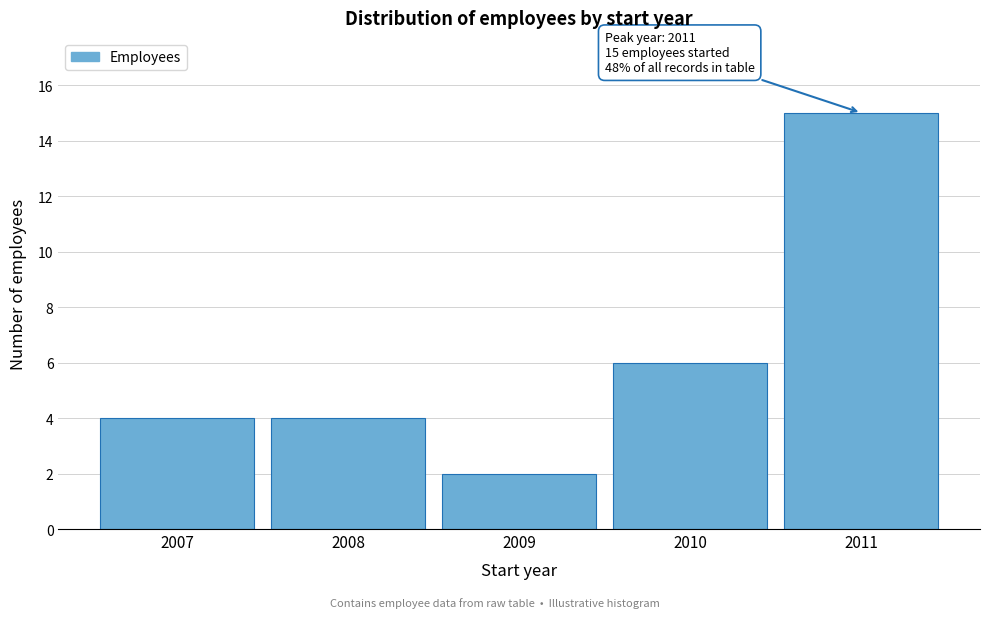

Reading left to right, what are all the values shown in this chart?

4	4	2	6	15